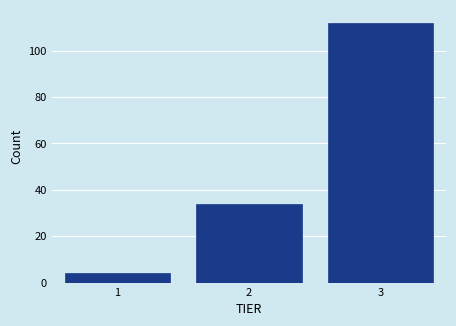

Reading left to right, transcribe this chart: for each bar, give the range it covers on the x-axis and its height. The values are not printed on the chart, so give them approximately, as read against the axis.

0.5 to 1.5: 4
1.5 to 2.5: 34
2.5 to 3.5: 112